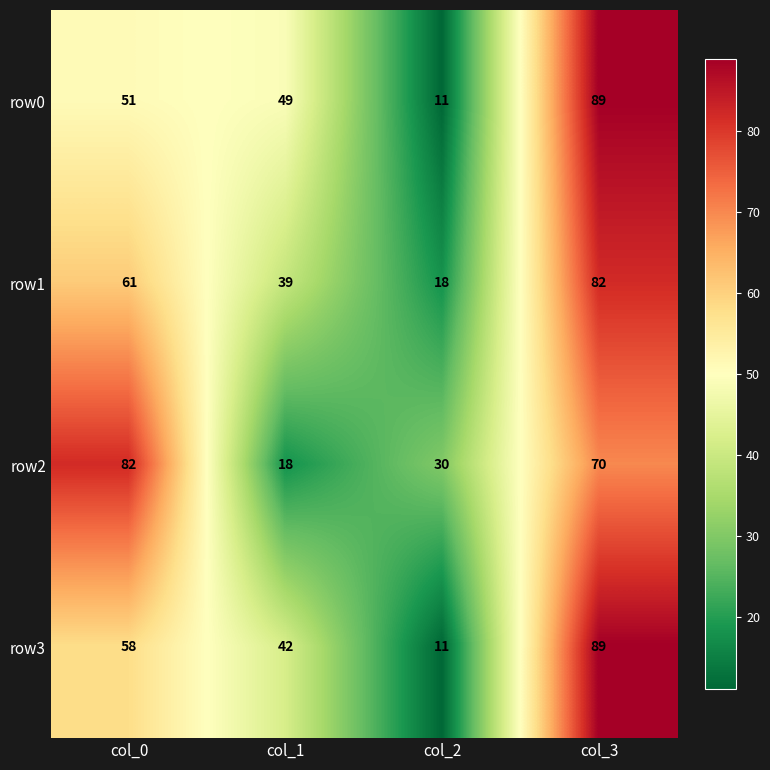

How many values in the row2 series are below 70?

2